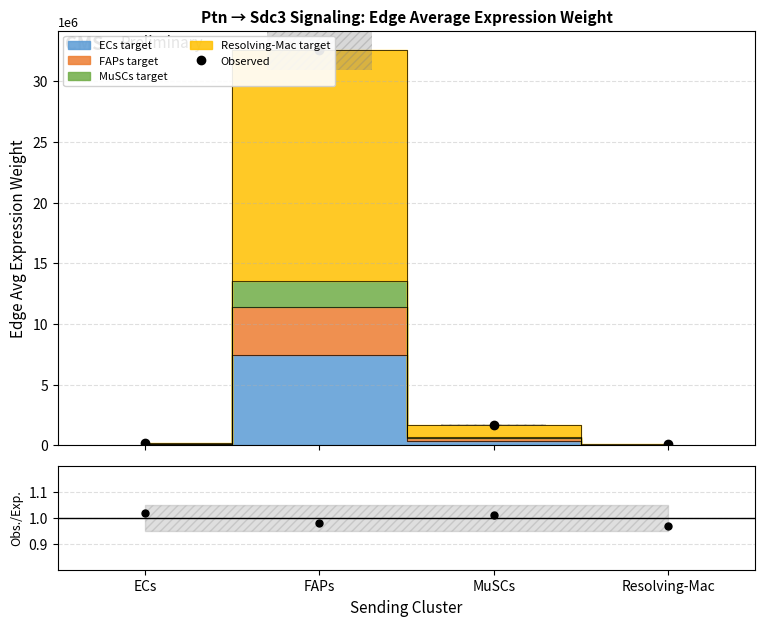

What is the label of the 4th bar from the right?

ECs